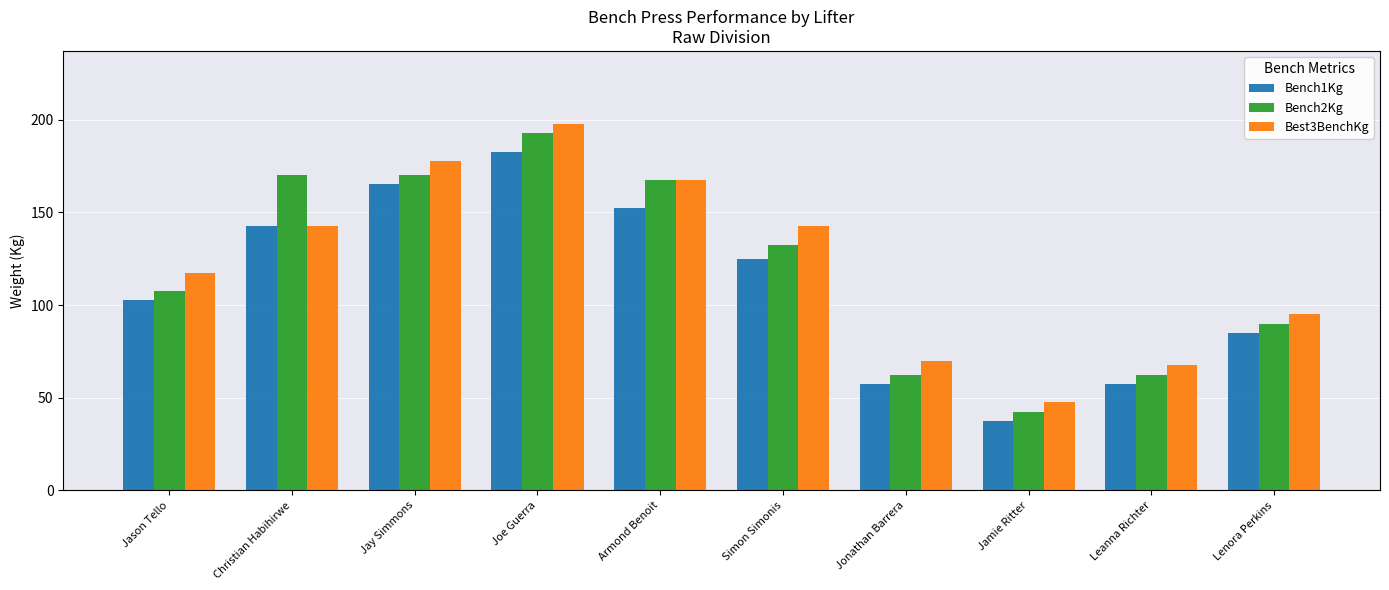

Reading right to left, list all the values displayed in this chart.

Bench1Kg: 85.0	57.5	37.5	57.5	125.0	152.5	182.5	165.0	142.5	102.5
Bench2Kg: 90.0	62.5	42.5	62.5	132.5	167.5	192.5	170.0	170.0	107.5
Best3BenchKg: 95.0	67.5	47.5	70.0	142.5	167.5	197.5	177.5	142.5	117.5